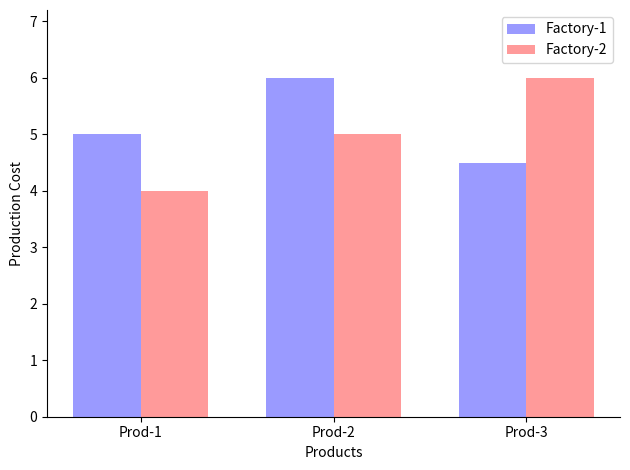

What is the minimum value for Factory-2?

4.0